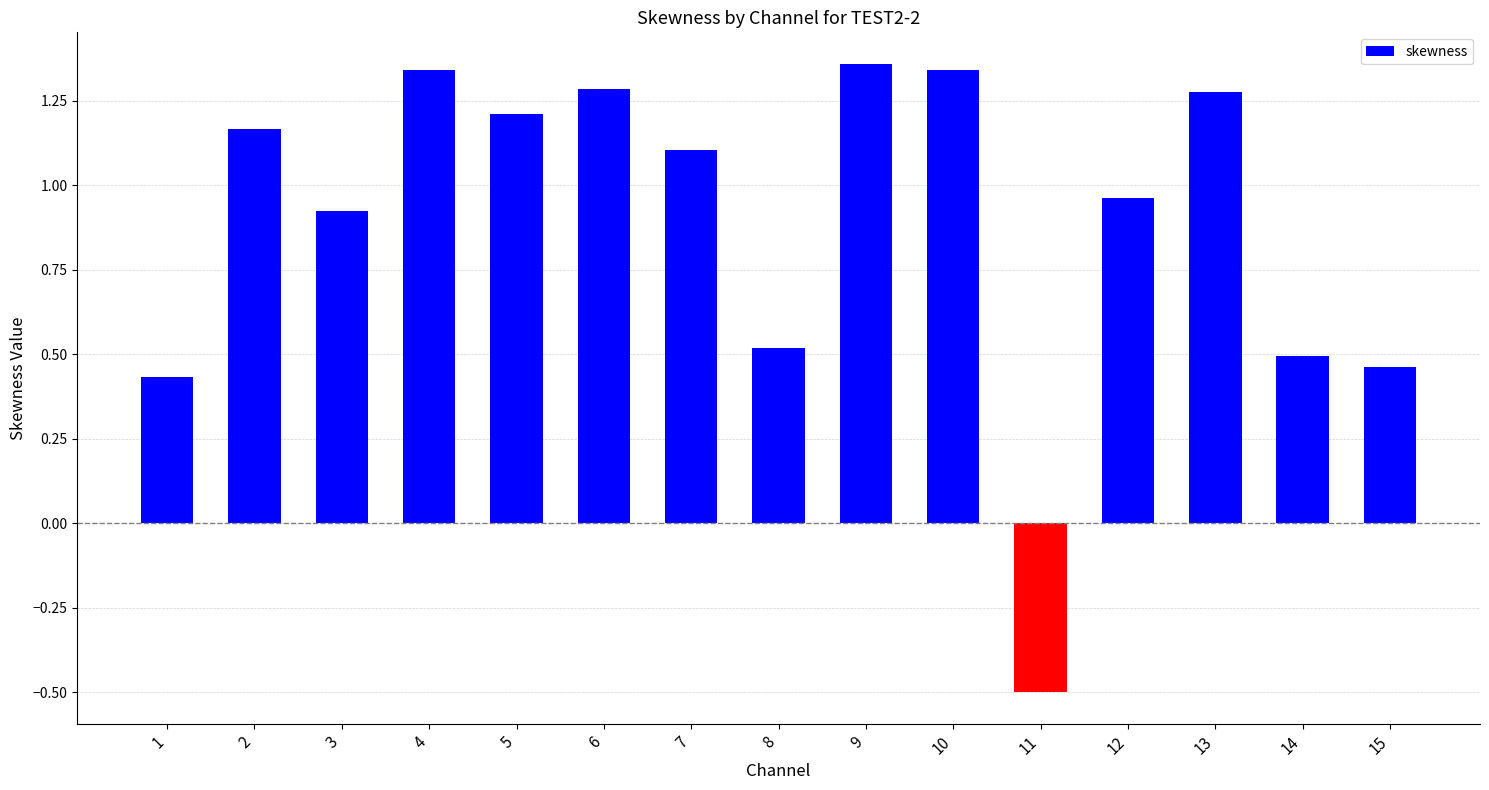

What is the smallest value displayed?

-0.5